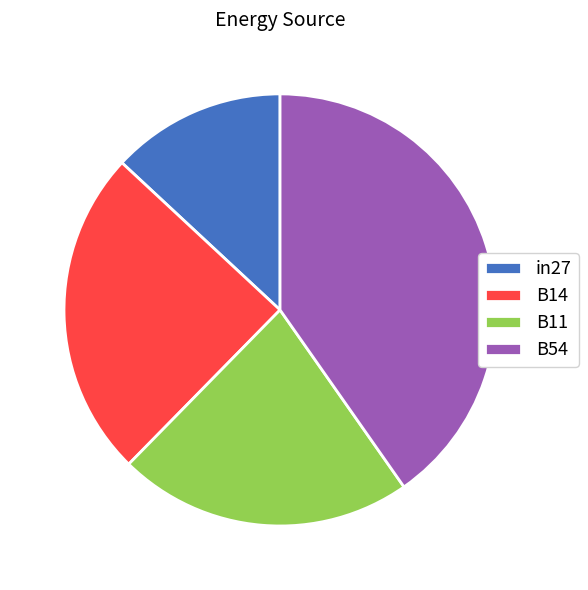

Which category has the biggest portion of the pie?

B54